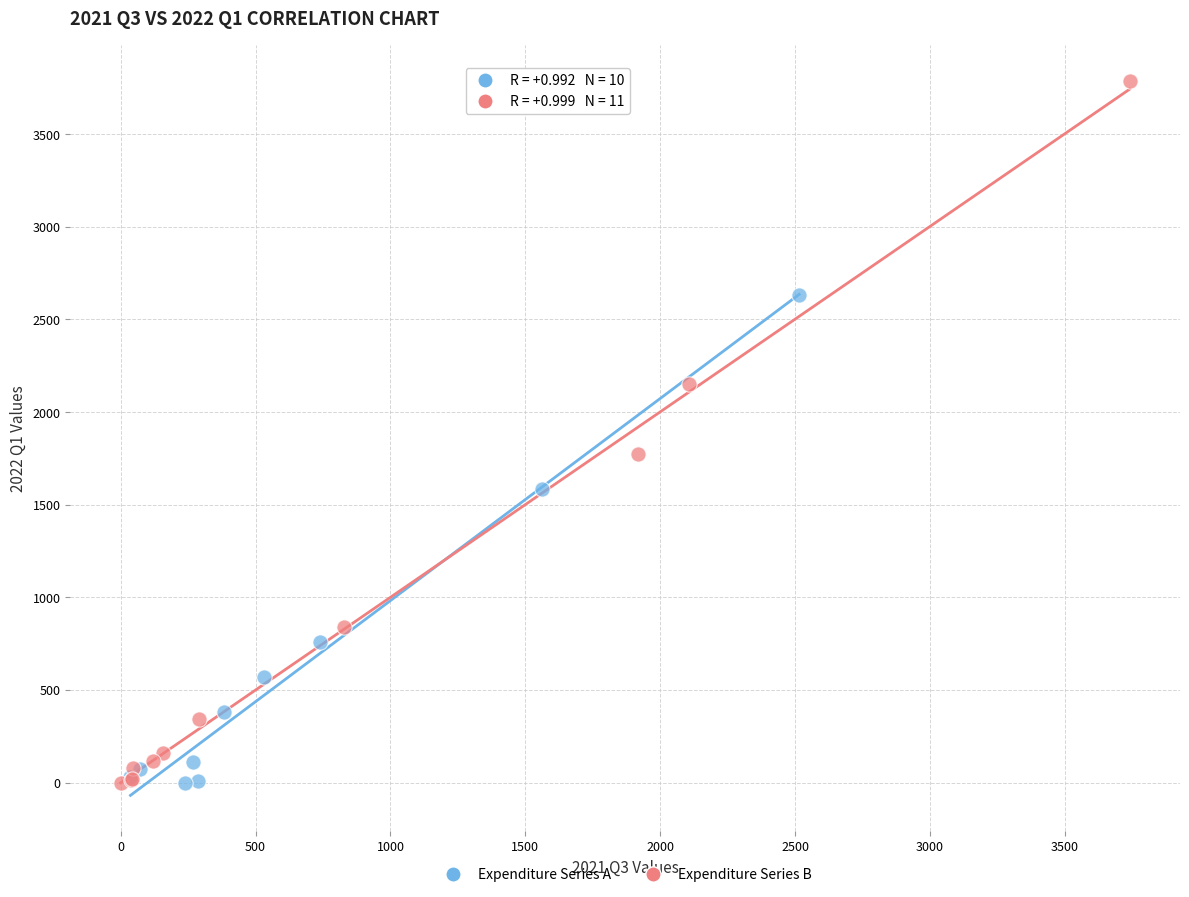

Which series has the largest Y range (max minus min)?

Expenditure Series B